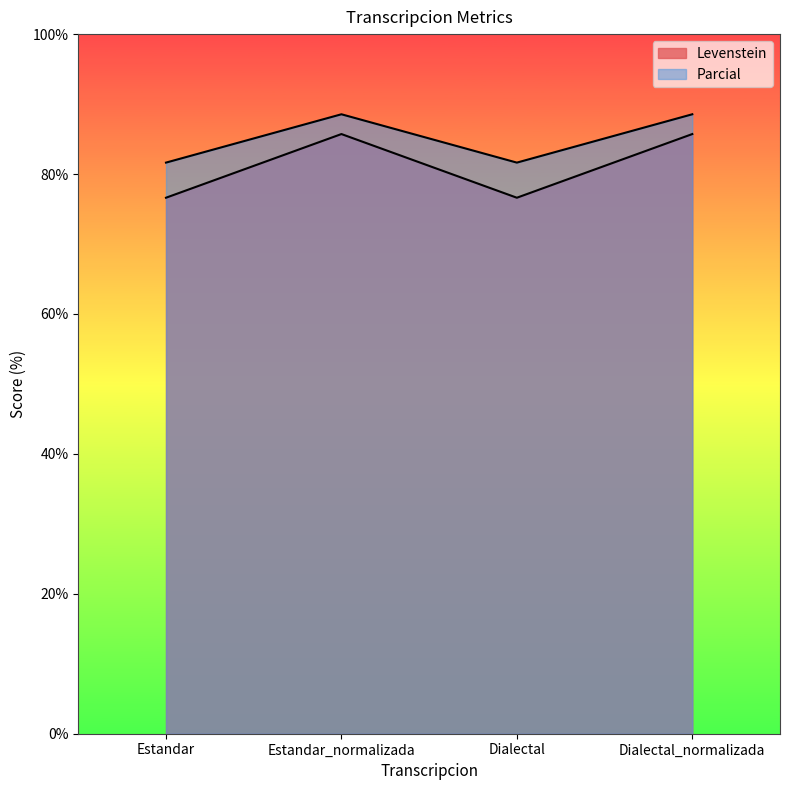

What is the value of the Levenstein point at the 1st from the left?

76.6